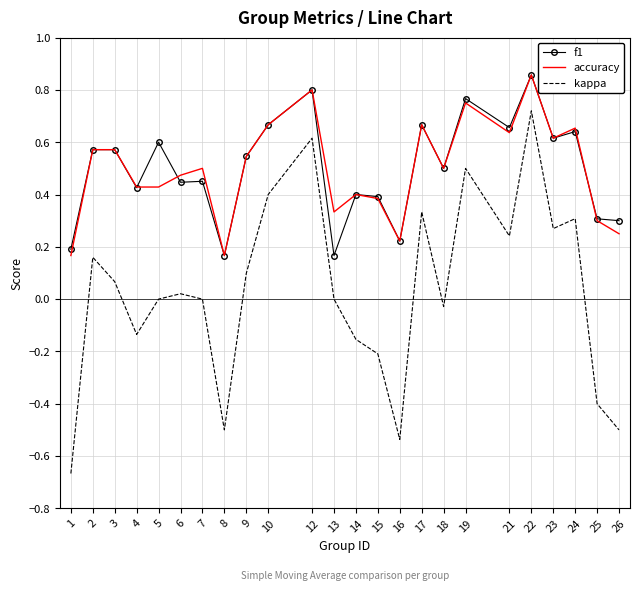

What is the total value across all series at 7?

1.0